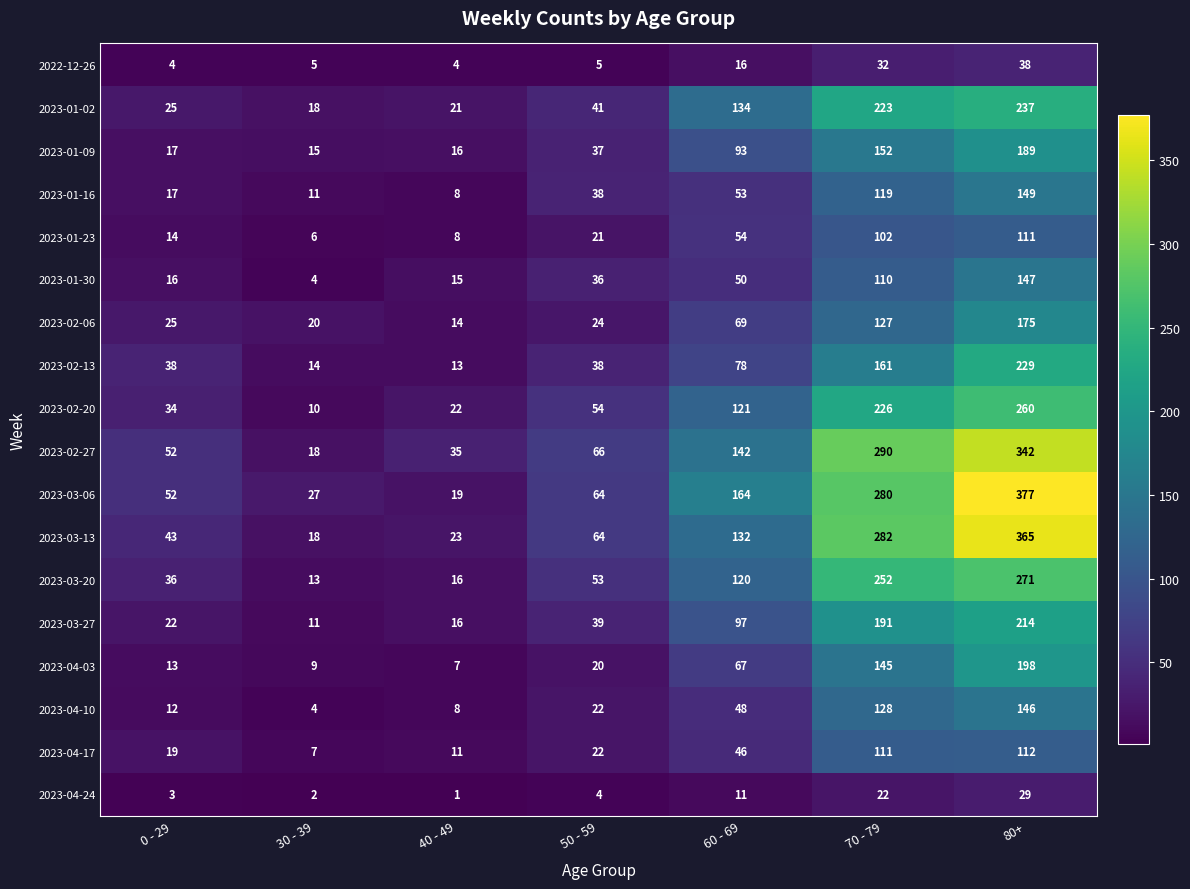

What is the difference between the highest and lowest values at 30 - 39?

25